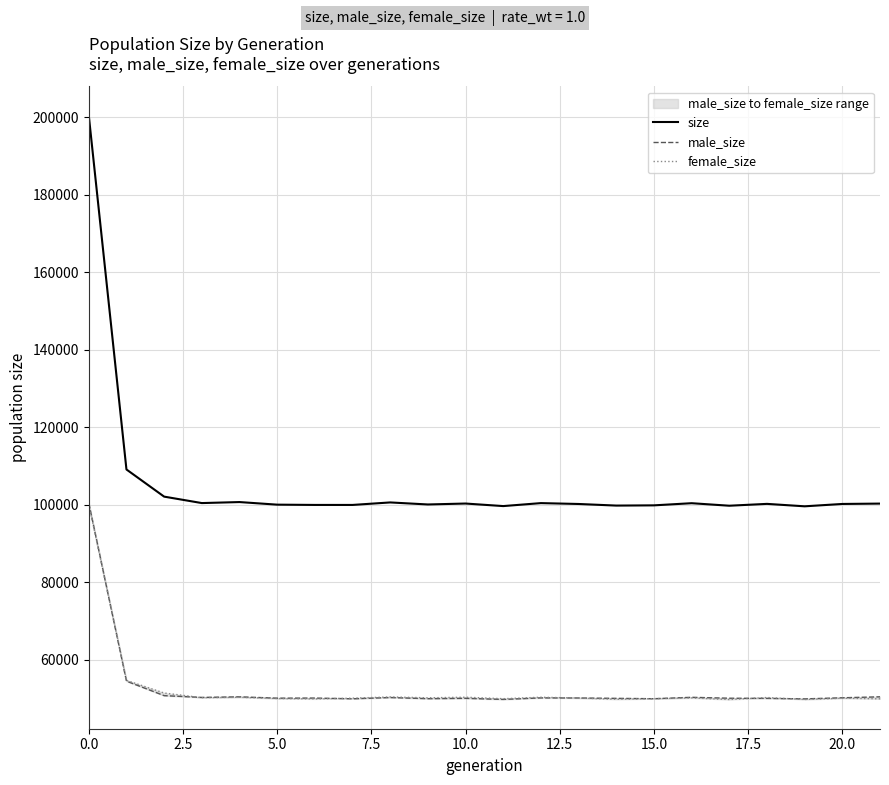

True or false: female_size and size cross at least once.

False